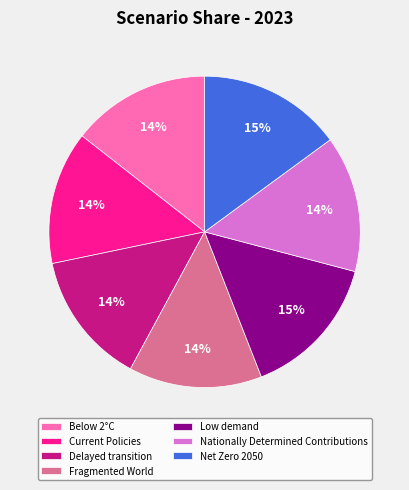

Is Current Policies the majority of the pie?

No